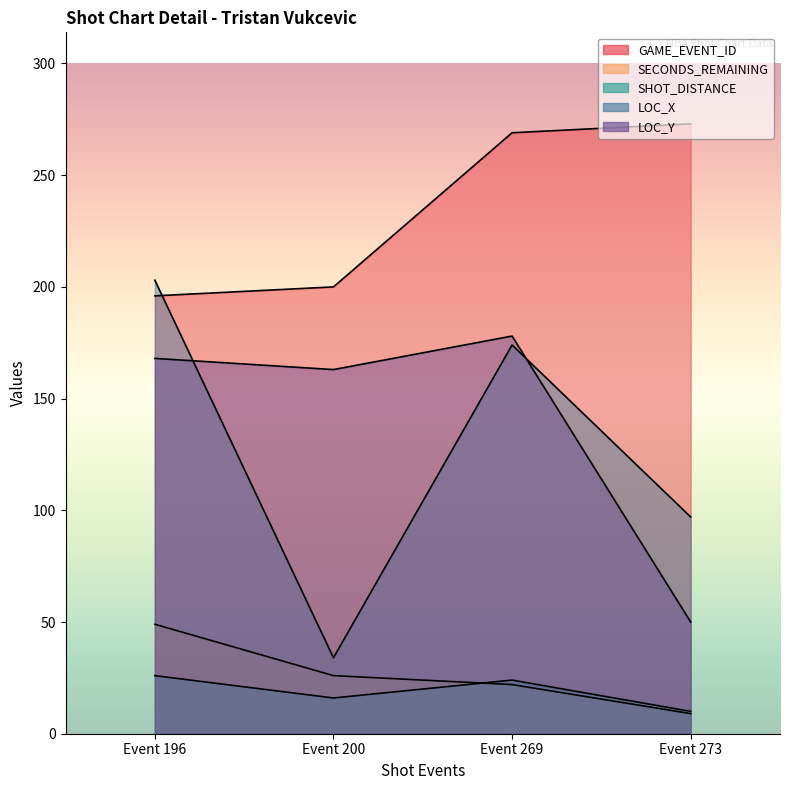

What are all the series names shown in the legend?

GAME_EVENT_ID, SECONDS_REMAINING, SHOT_DISTANCE, LOC_X, LOC_Y